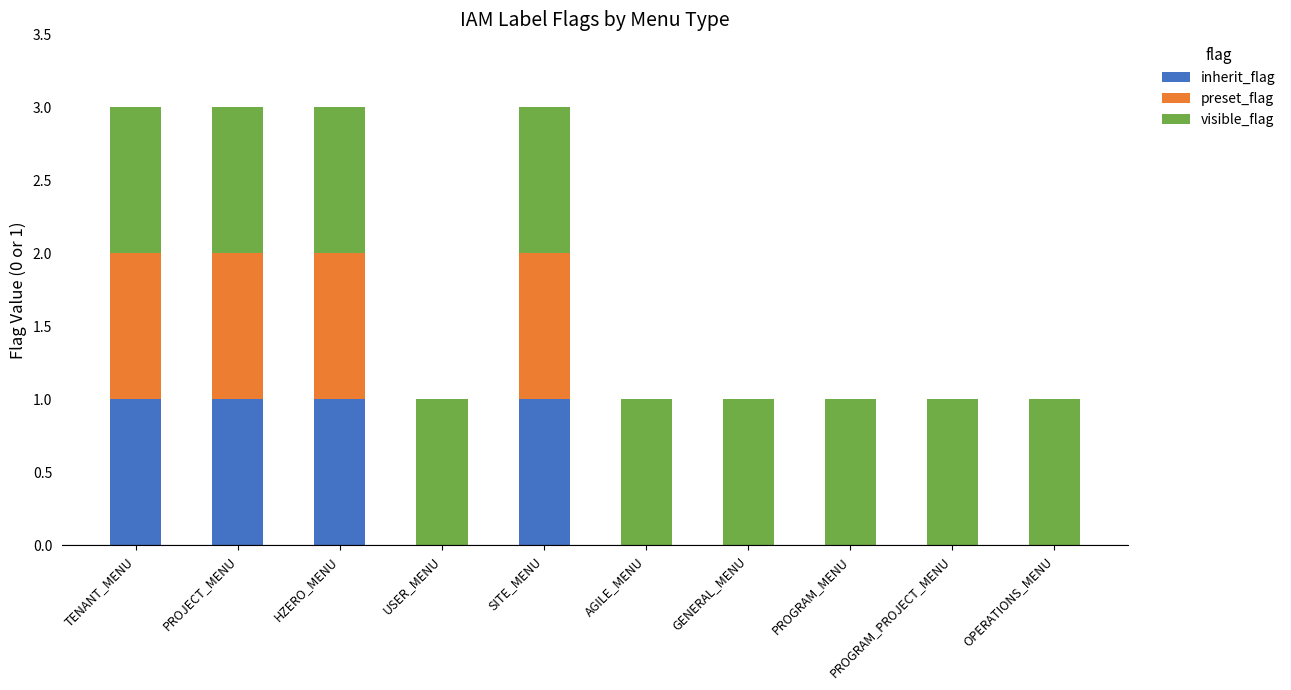

True or false: inherit_flag has a value of 0 at GENERAL_MENU.

True